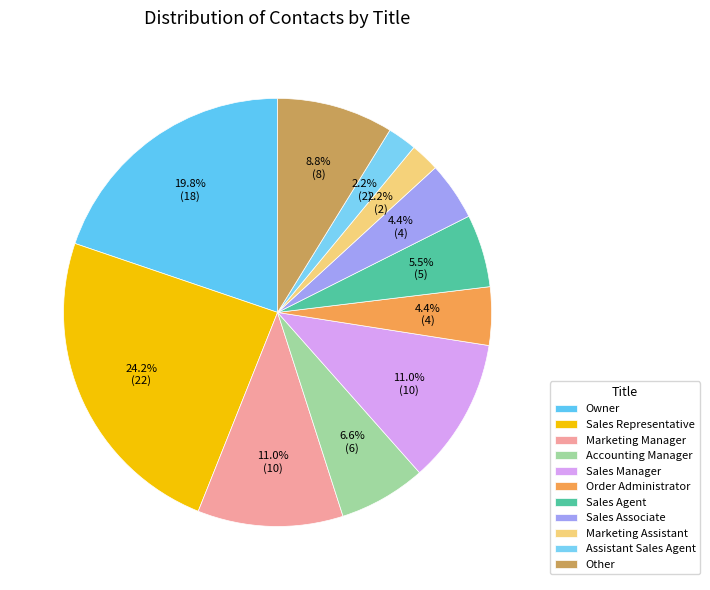

Is it true that Other is 9% of the pie?

True